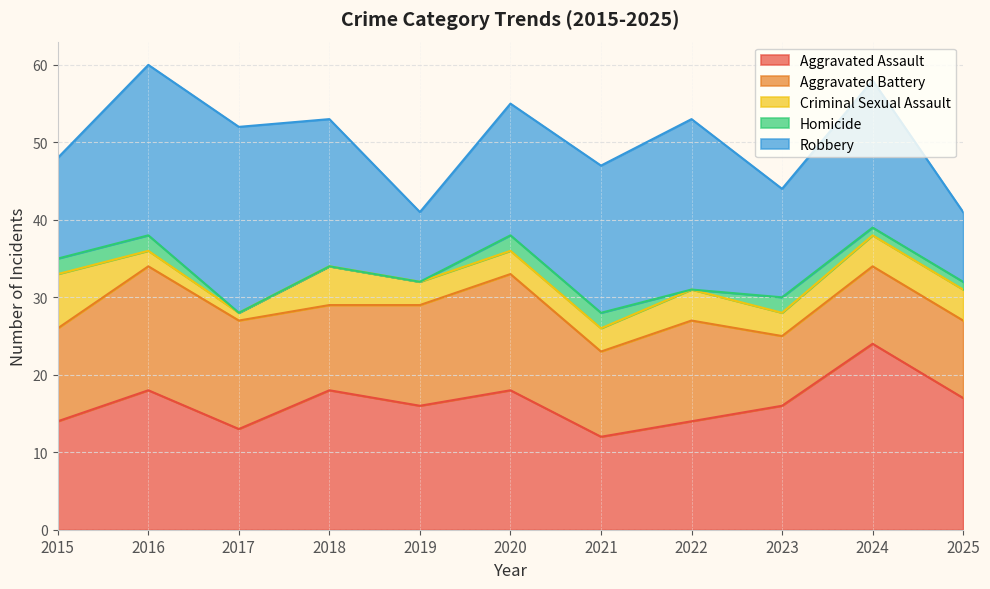

What is the total value across all series at 2015?

48